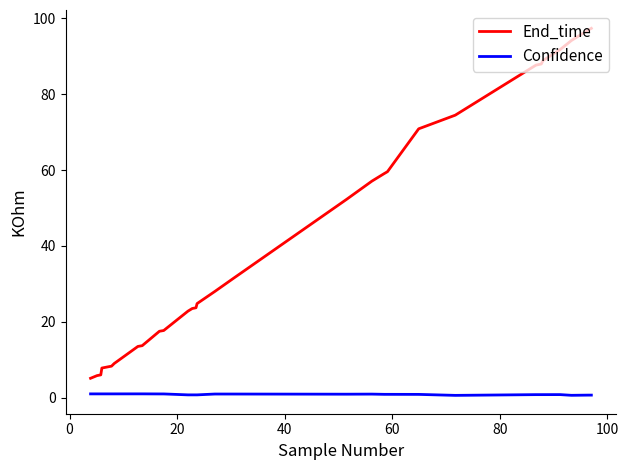

Which series has the widest spread of values?

End_time